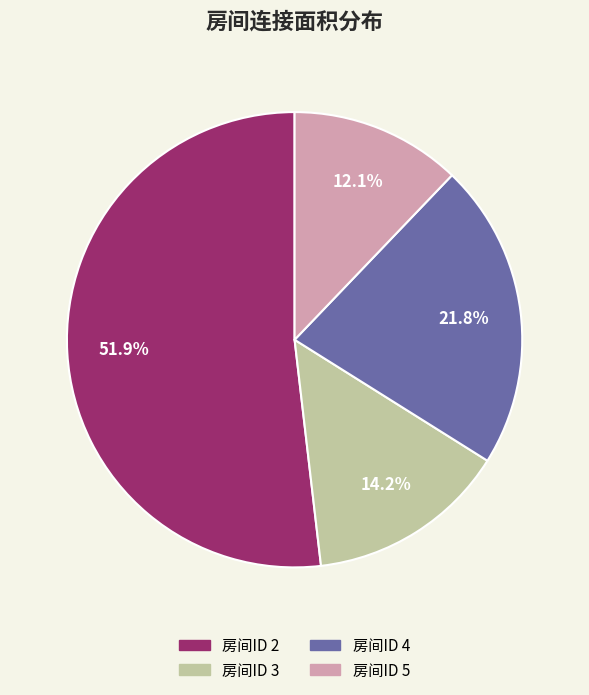

Does any single category account for the majority?

Yes